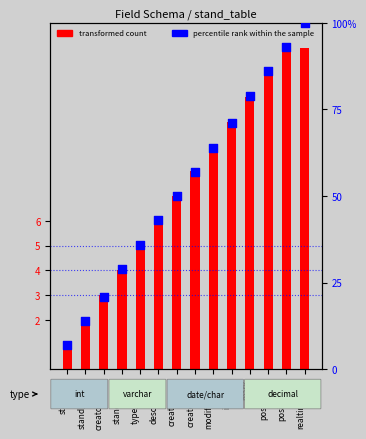

Which series has the largest Y range (max minus min)?

percentile rank within the sample